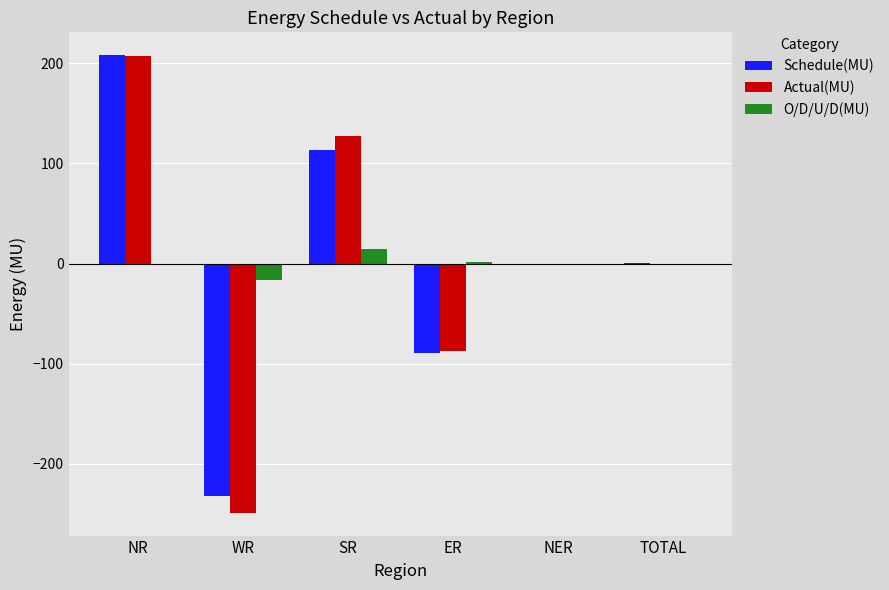

What is the highest value of the O/D/U/D(MU) series?

14.2